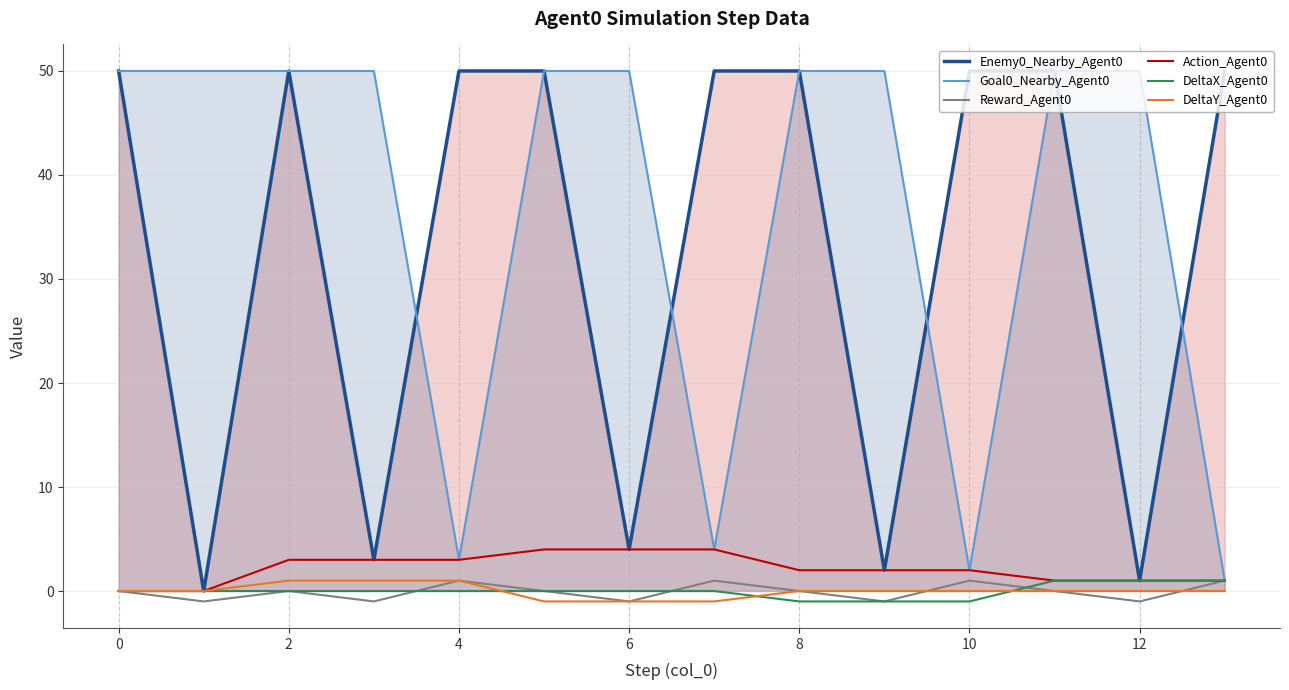

What is the smallest value displayed?

-1